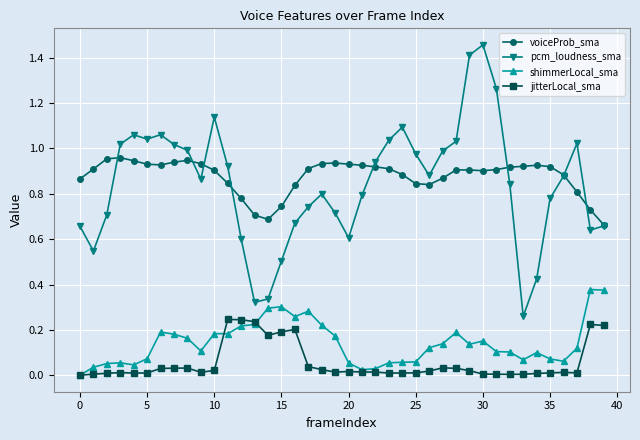

True or false: jitterLocal_sma and voiceProb_sma cross at least once.

False